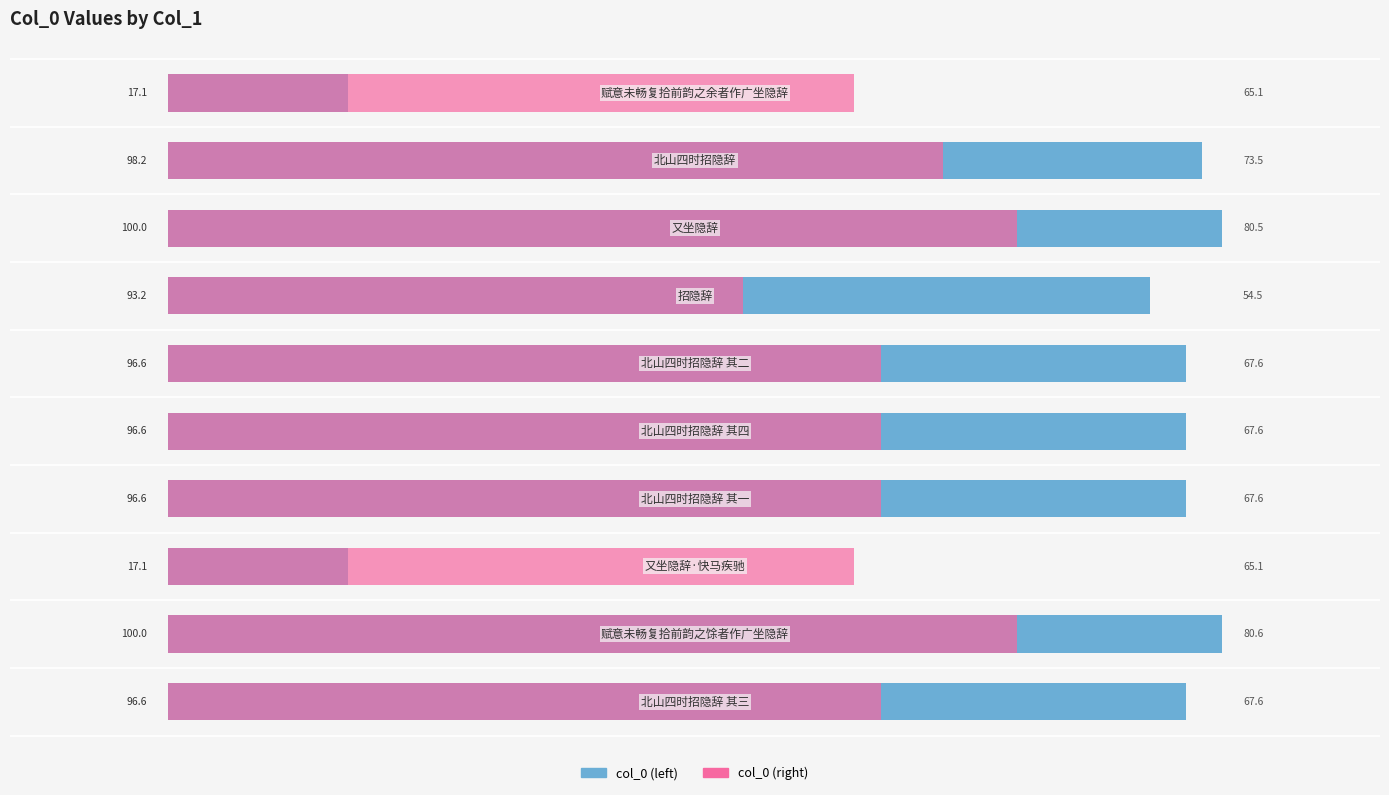

What is the maximum value for col_0 (right)?

80.6